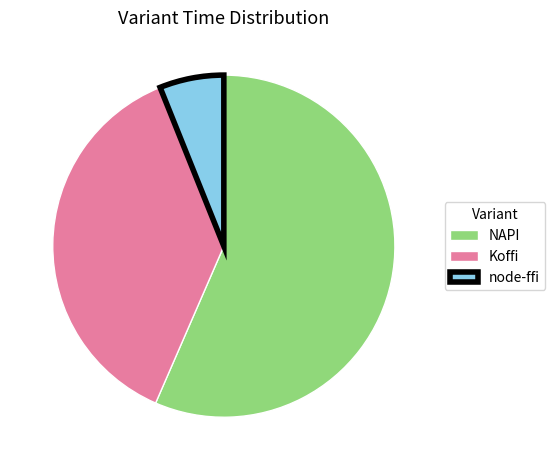

Combined, do NAPI and Koffi account for over 50%?

Yes